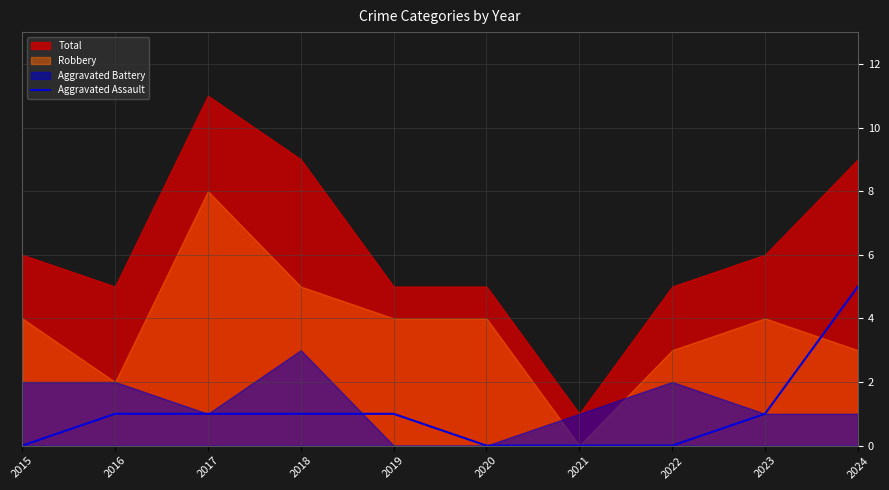

True or false: Aggravated Assault has a value of 8 at 2024.

False